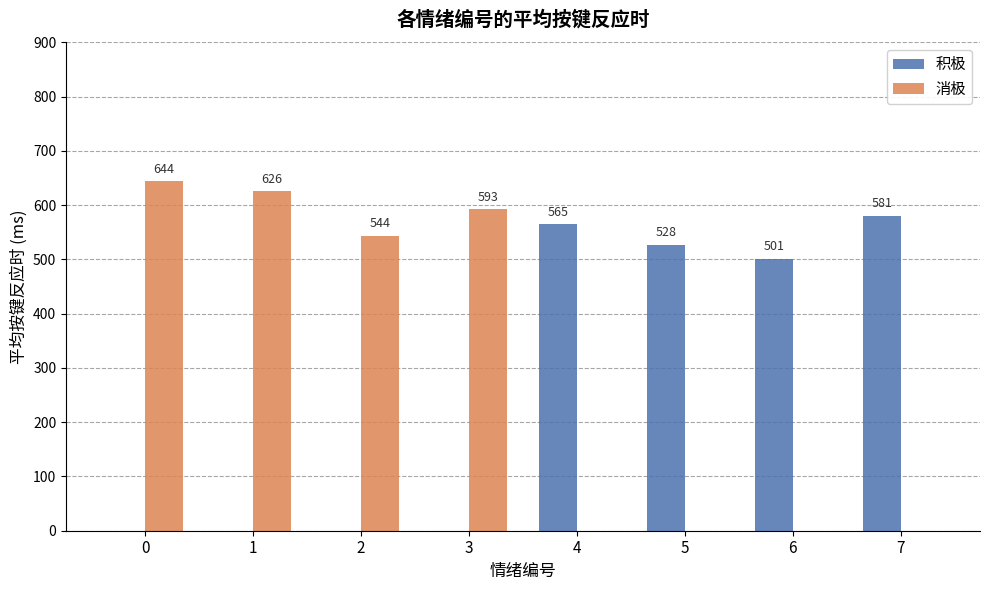

Are the bars grouped side by side (vs. stacked)?

Yes